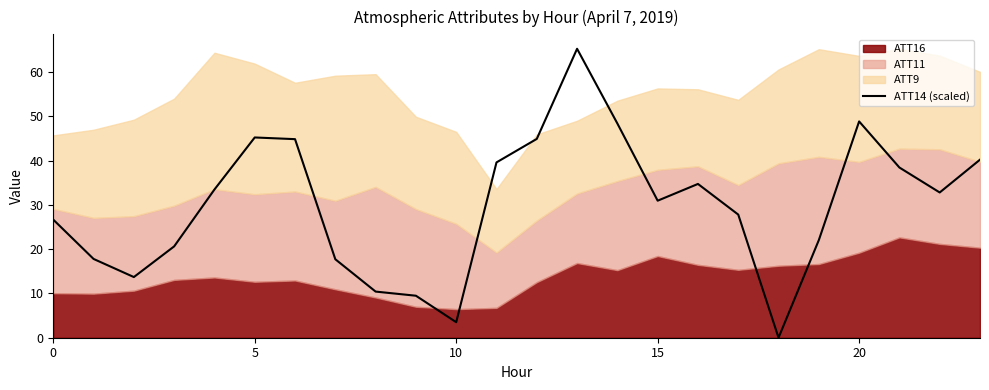

Is it true that ATT14 (scaled) equals 76.6 at 5?

False